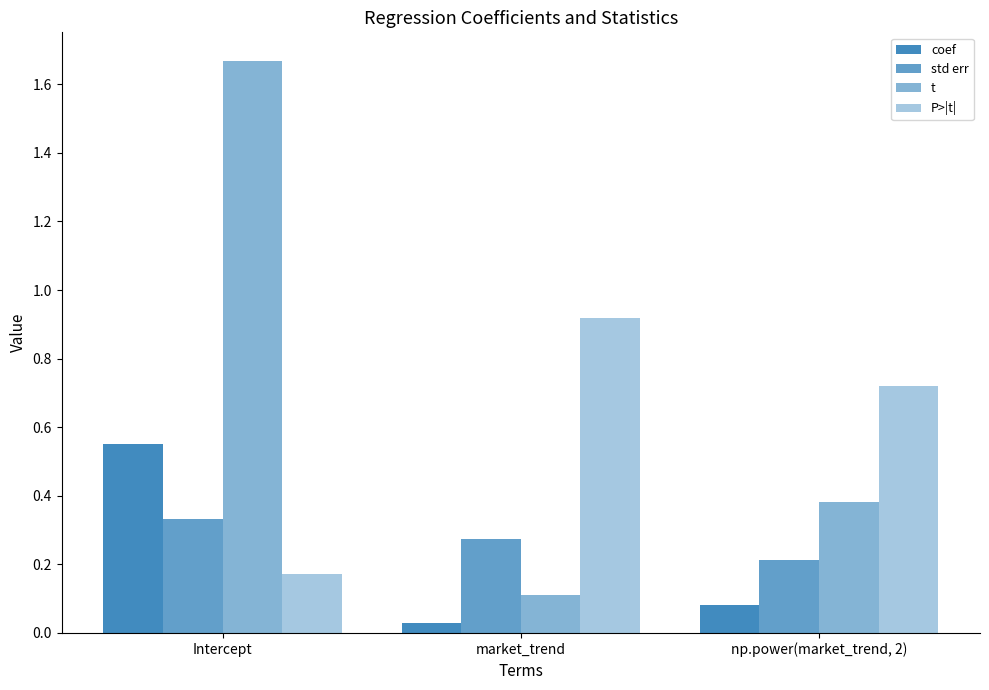

What is the difference between the coef values at np.power(market_trend, 2) and Intercept?

0.5